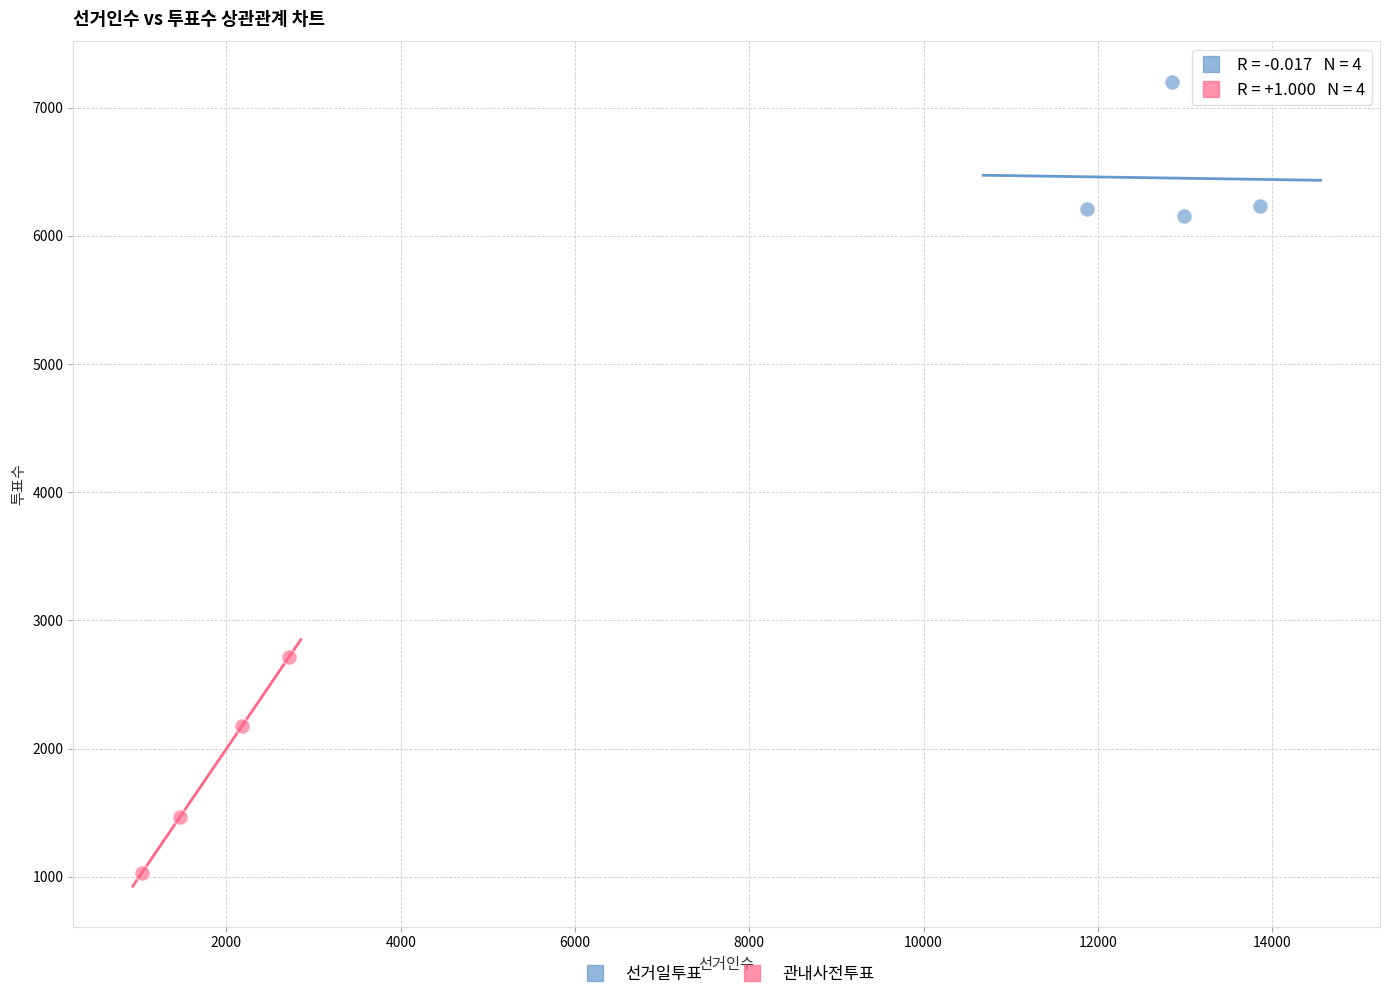

Which series reaches the minimum Y coordinate?

관내사전투표